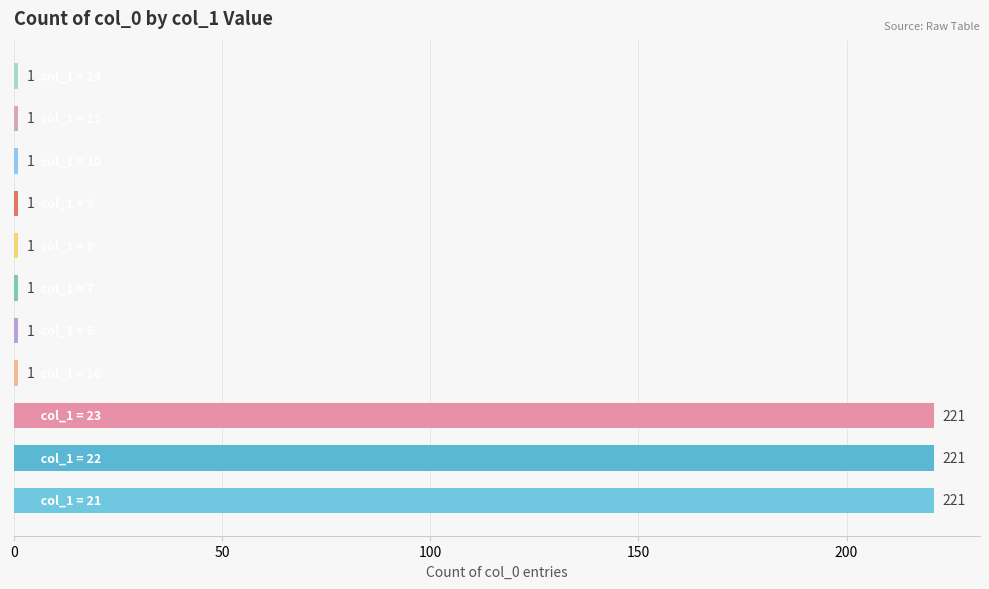

How many values are between 1 and 221?

11